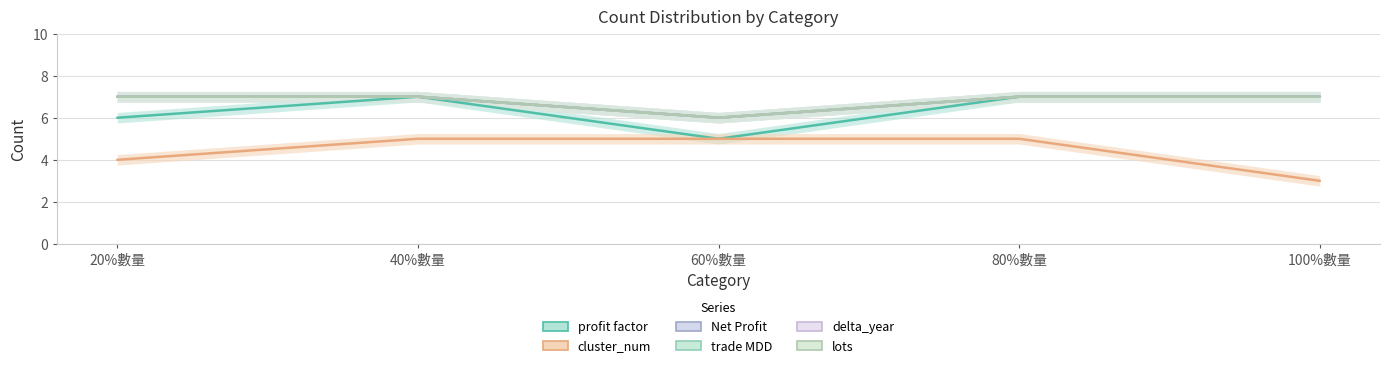

Reading left to right, extract all data points from this chart.

profit factor: 20%數量=6	40%數量=7	60%數量=5	80%數量=7	100%數量=7
cluster_num: 20%數量=4	40%數量=5	60%數量=5	80%數量=5	100%數量=3
Net Profit: 20%數量=7	40%數量=7	60%數量=6	80%數量=7	100%數量=7
trade MDD: 20%數量=7	40%數量=7	60%數量=6	80%數量=7	100%數量=7
delta_year: 20%數量=7	40%數量=7	60%數量=6	80%數量=7	100%數量=7
lots: 20%數量=7	40%數量=7	60%數量=6	80%數量=7	100%數量=7